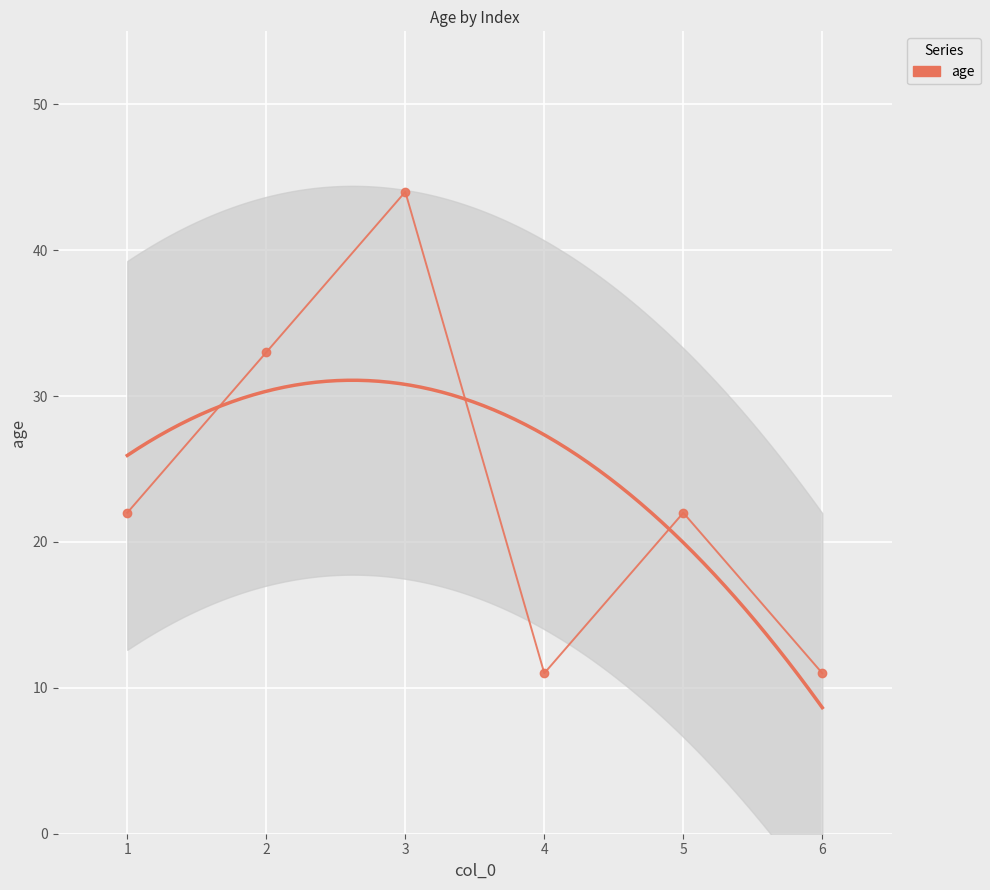

What is the difference between the maximum and minimum values?

33